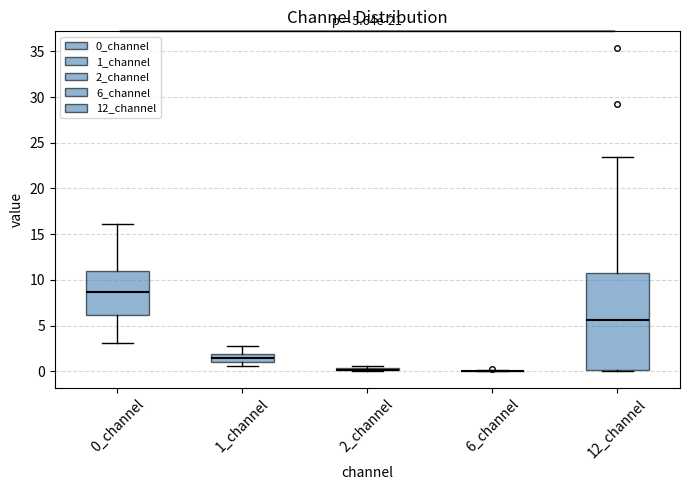

Which box is the tallest, from its lower edge to its upper edge?

12_channel